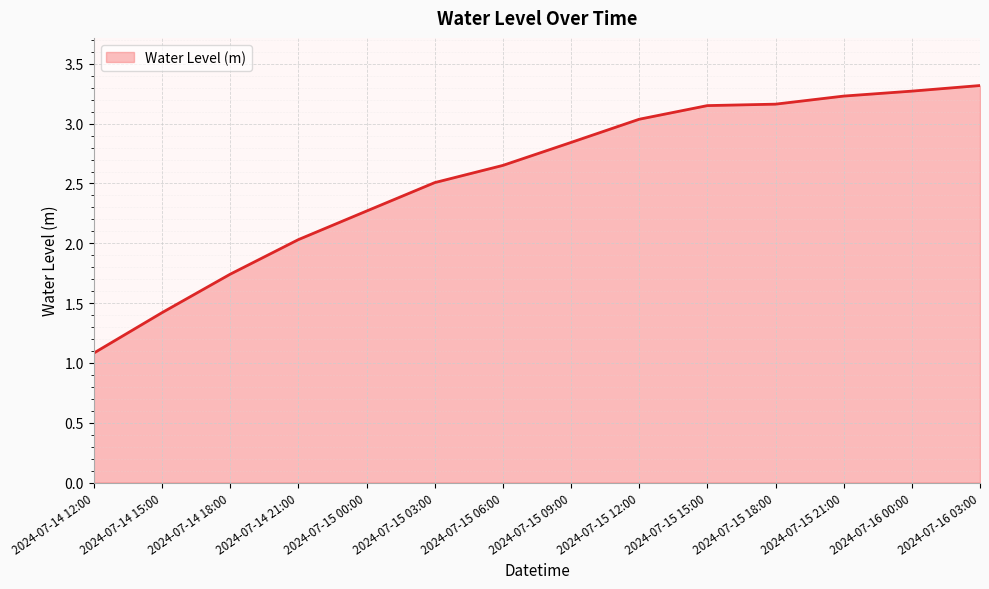

What position from the left is 2024-07-15 12:00?

9